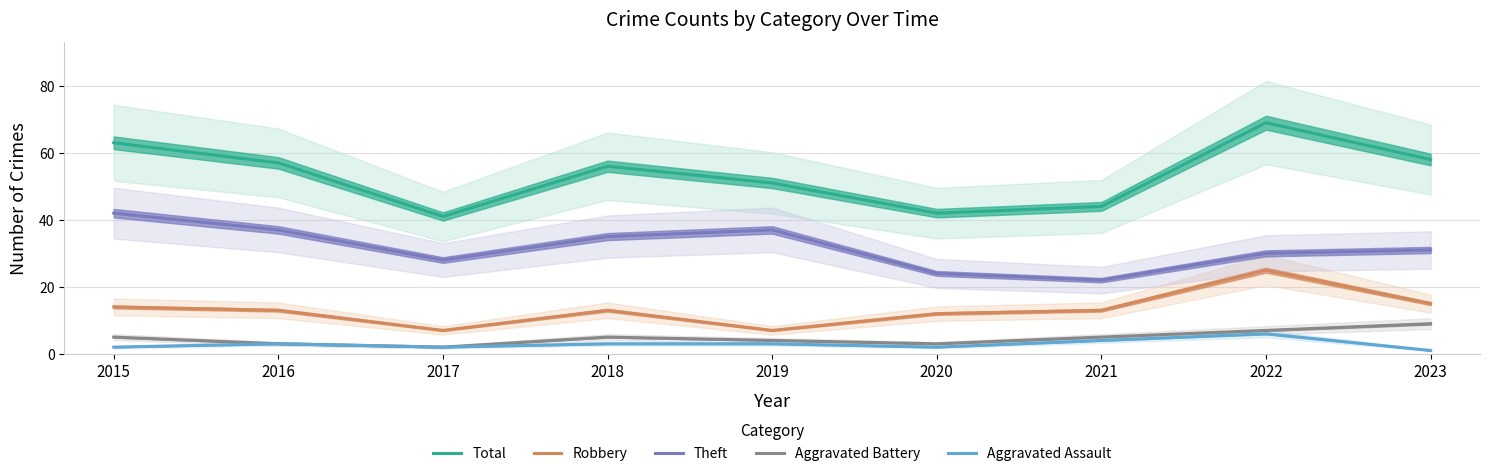

What is the sum of all Theft values?

286